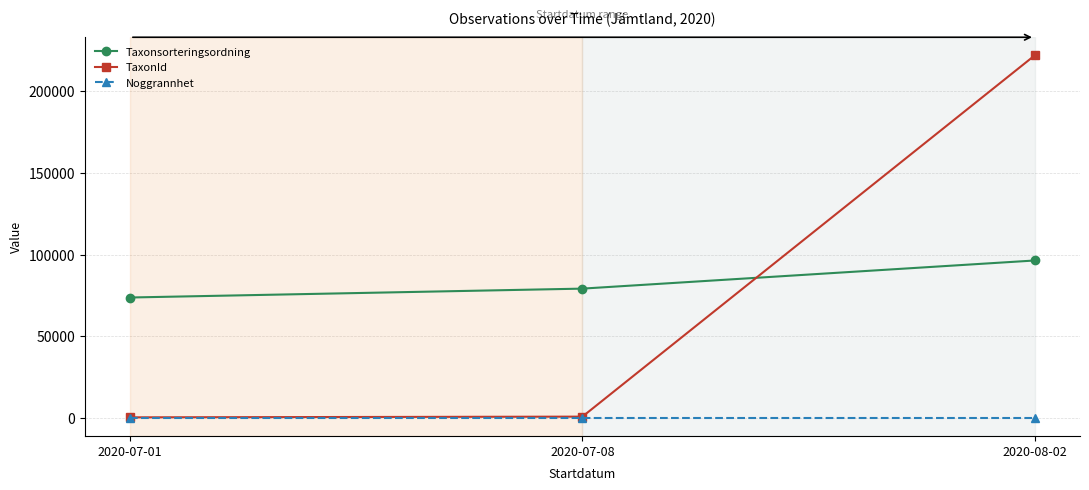

Which label corresponds to the largest value in the chart?

2020-08-02